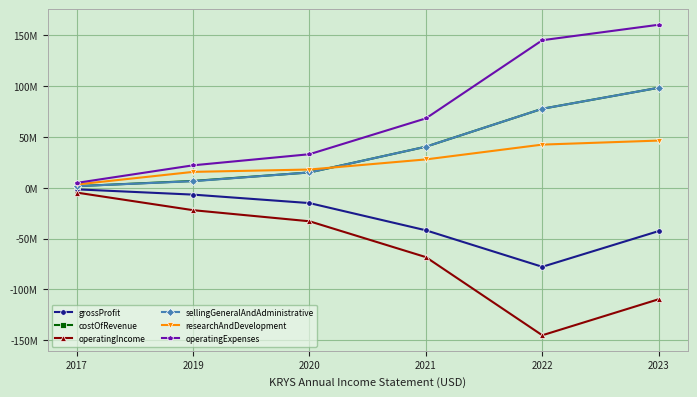

True or false: operatingIncome and operatingExpenses cross at least once.

False